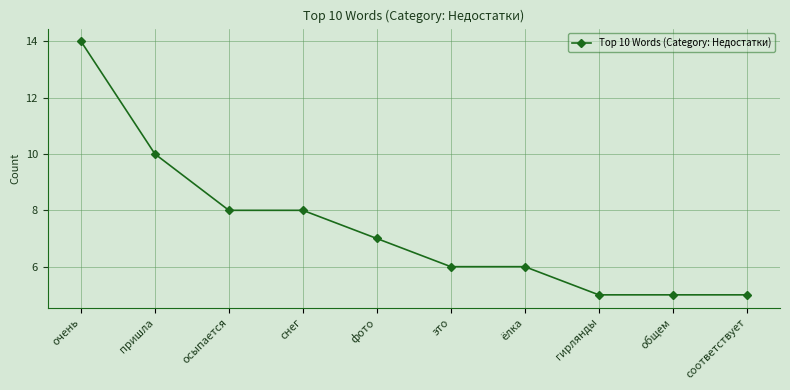

What is the average value?

7